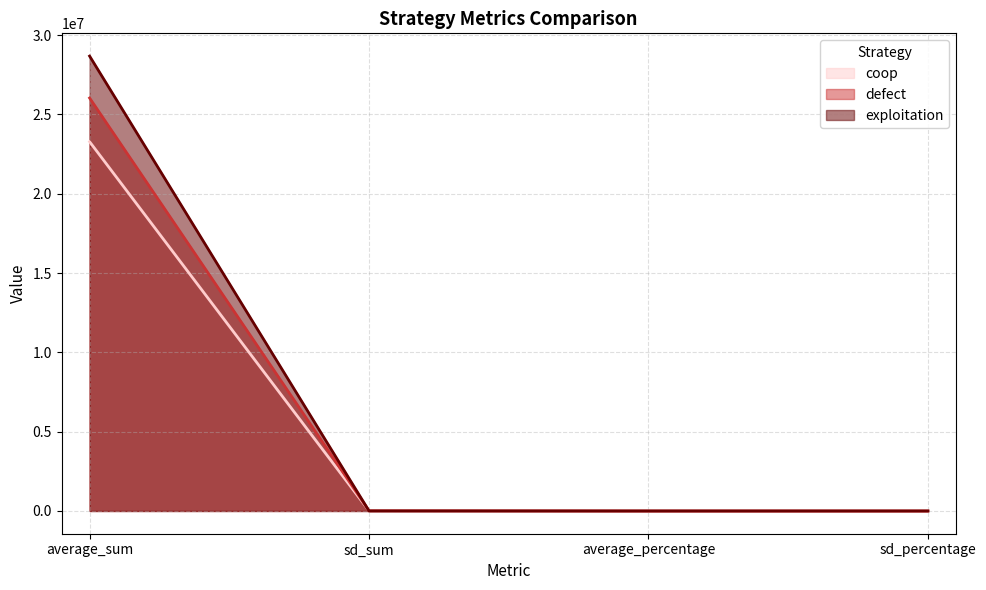

Which category has the highest value in the coop series?

average_sum